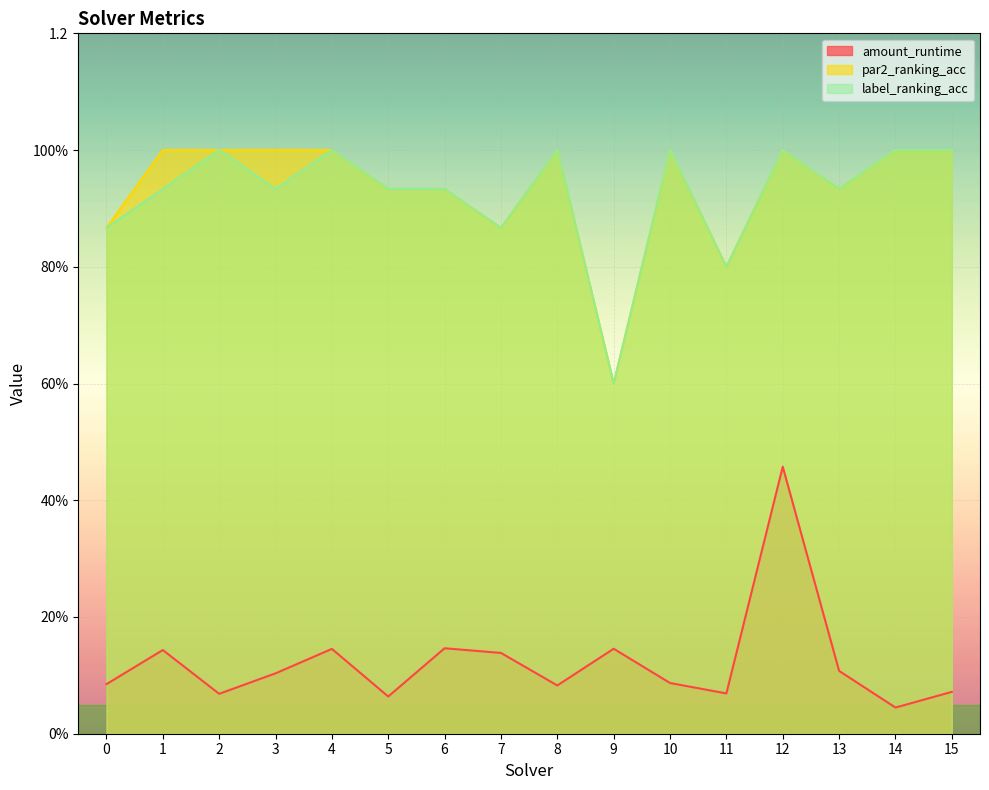

At 11, list the series in order from largest to smallest.

par2_ranking_acc, label_ranking_acc, amount_runtime